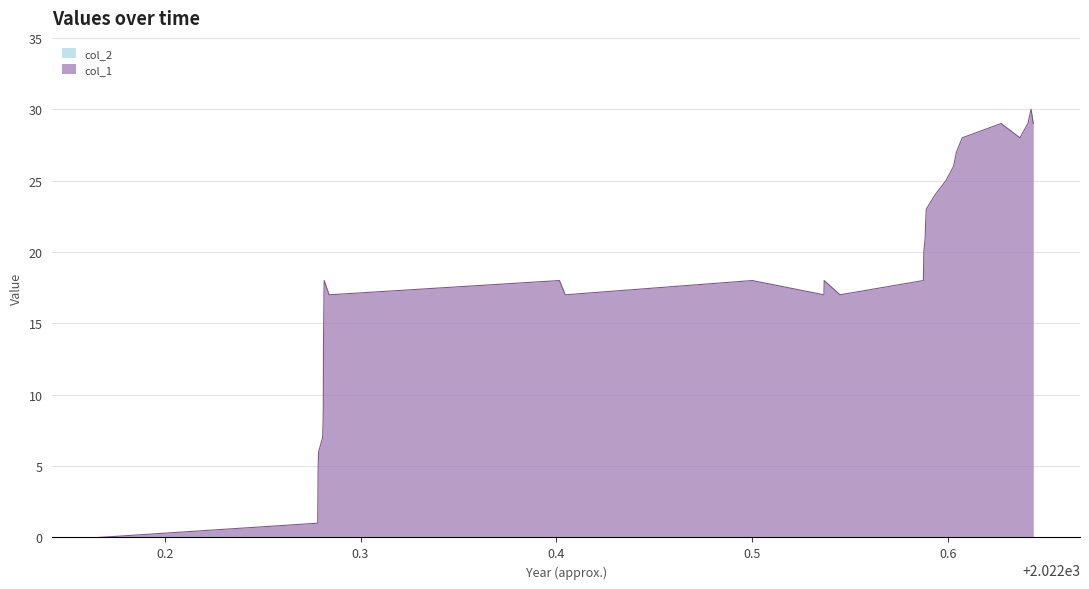

Which series has the largest total across all categories?

col_1